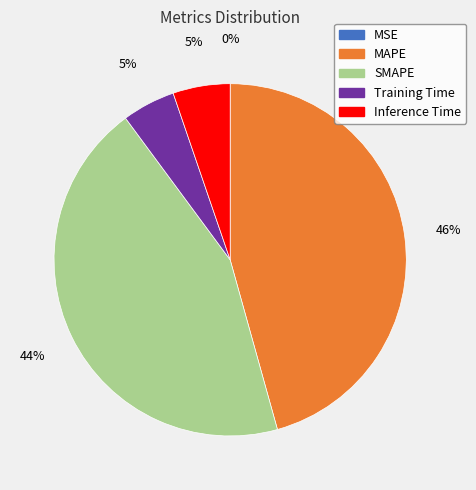

Is there a majority slice in this chart?

No